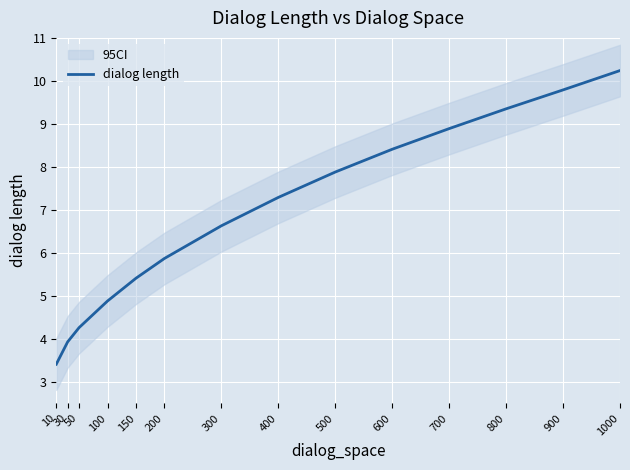

Reading right to left, transcribe all the data shown in this chart.

10.2	9.8	9.3	8.9	8.4	7.9	7.3	6.6	5.9	5.4	4.9	4.3	3.9	3.4